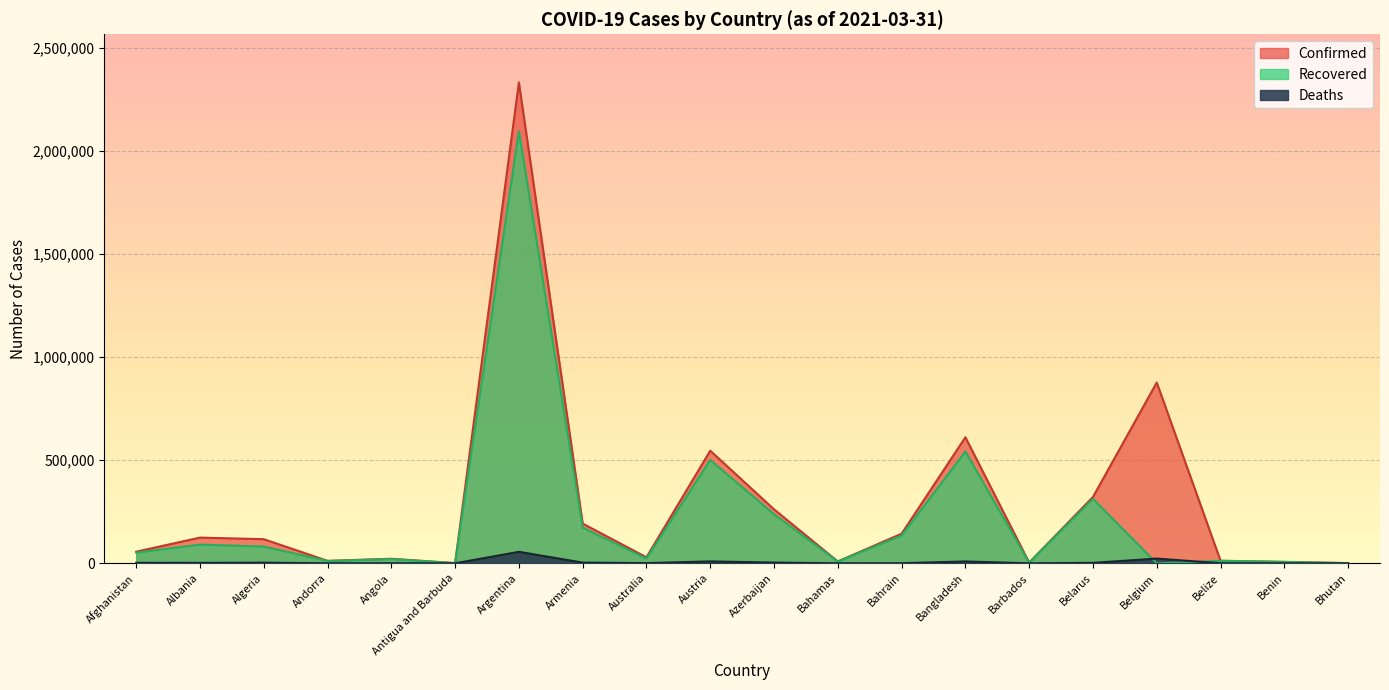

Reading left to right, what are all the values shown in this chart?

Confirmed: Afghanistan=56384	Albania=124723	Algeria=117061	Andorra=11944	Angola=22182	Antigua and Barbuda=1136	Argentina=2332765	Armenia=192639	Australia=29304	Austria=546229	Azerbaijan=261713	Bahamas=9119	Bahrain=143574	Bangladesh=611295	Barbados=3642	Belarus=321807	Belgium=876842	Belize=12415	Benin=7100	Bhutan=872
Recovered: Afghanistan=51550	Albania=90617	Algeria=81442	Andorra=11276	Angola=20446	Antigua and Barbuda=820	Argentina=2095853	Armenia=173064	Australia=23012	Austria=501116	Azerbaijan=238125	Bahamas=8597	Bahrain=134442	Bangladesh=542099	Barbados=3457	Belarus=312320	Belgium=0	Belize=12061	Benin=6452	Bhutan=867
Deaths: Afghanistan=2476	Albania=2227	Algeria=3089	Andorra=115	Angola=536	Antigua and Barbuda=28	Argentina=55736	Armenia=3515	Australia=909	Austria=9339	Azerbaijan=3567	Bahamas=188	Bahrain=517	Bangladesh=9046	Barbados=42	Belarus=2247	Belgium=22966	Belize=317	Benin=90	Bhutan=1